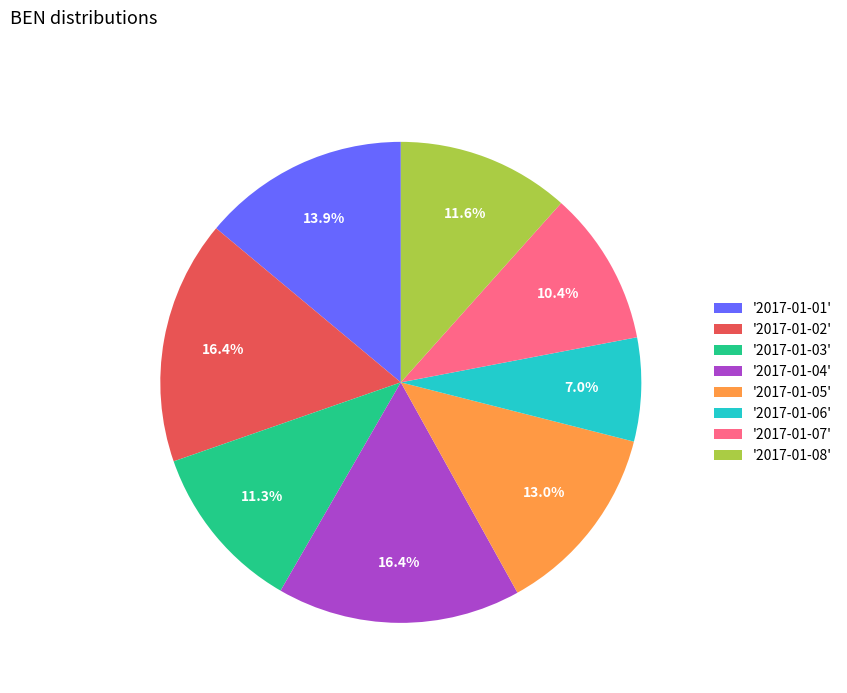

What portion of the pie excludes '2017-01-08'?

88.4%